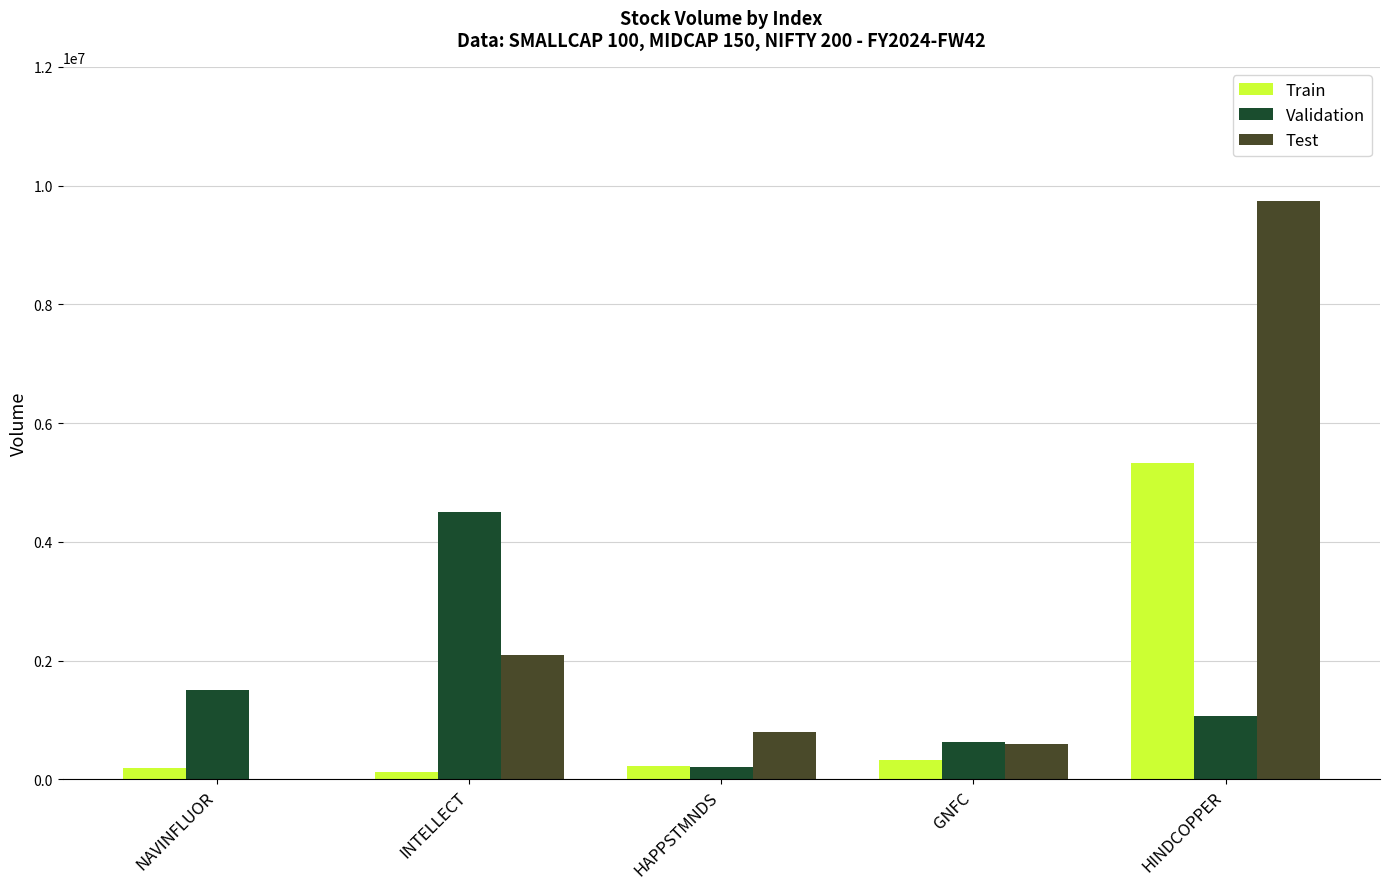

What are all the series names shown in the legend?

Train, Validation, Test